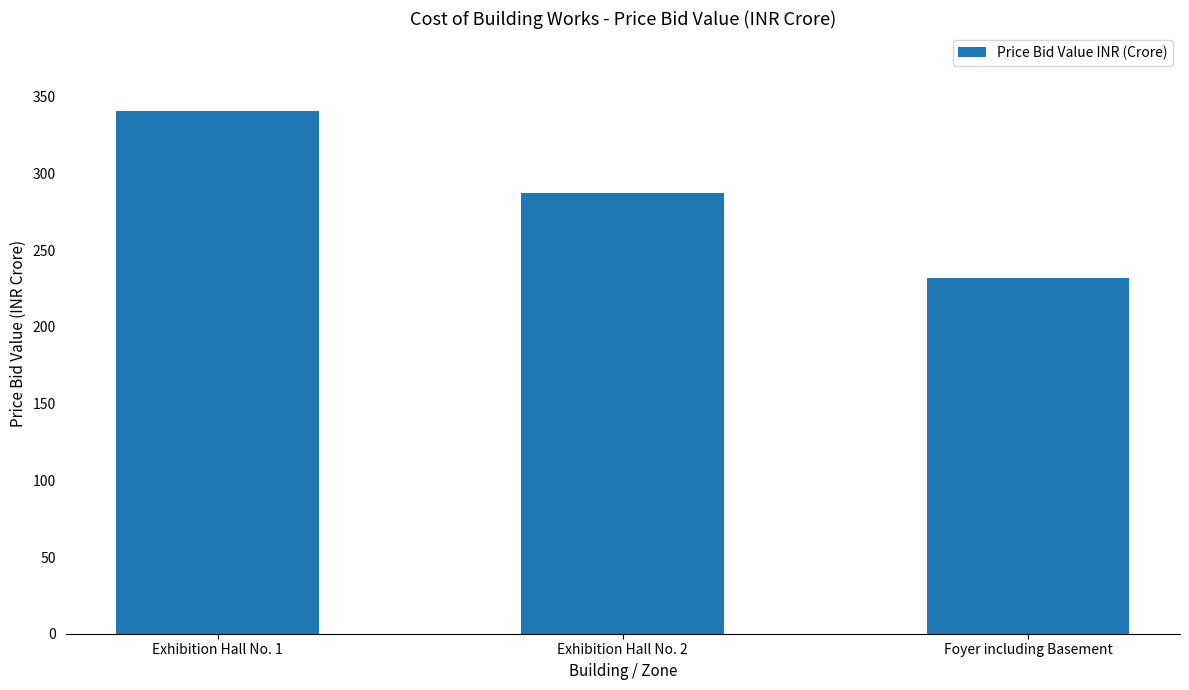

Between Exhibition Hall No. 2 and Exhibition Hall No. 1, which is larger?

Exhibition Hall No. 1